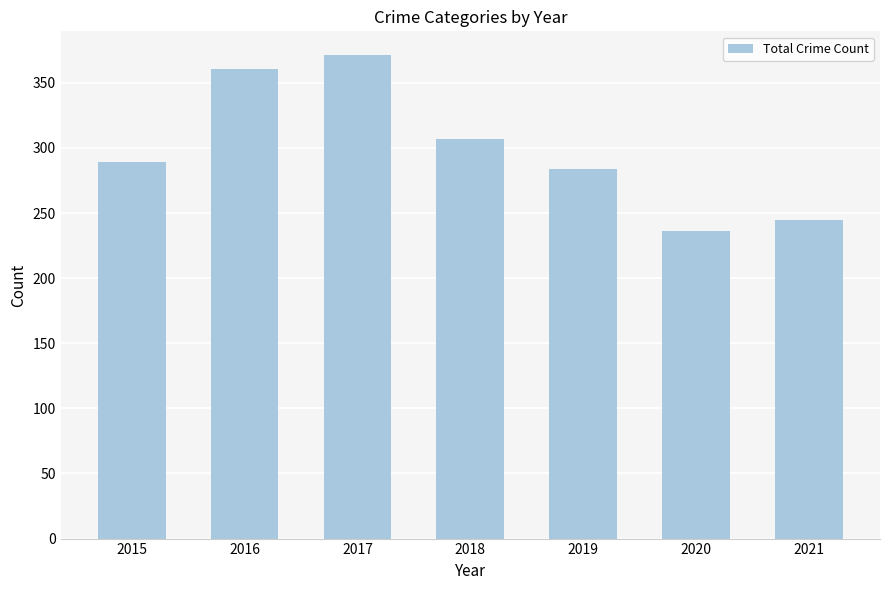

What is the approximate value at 2020?

236